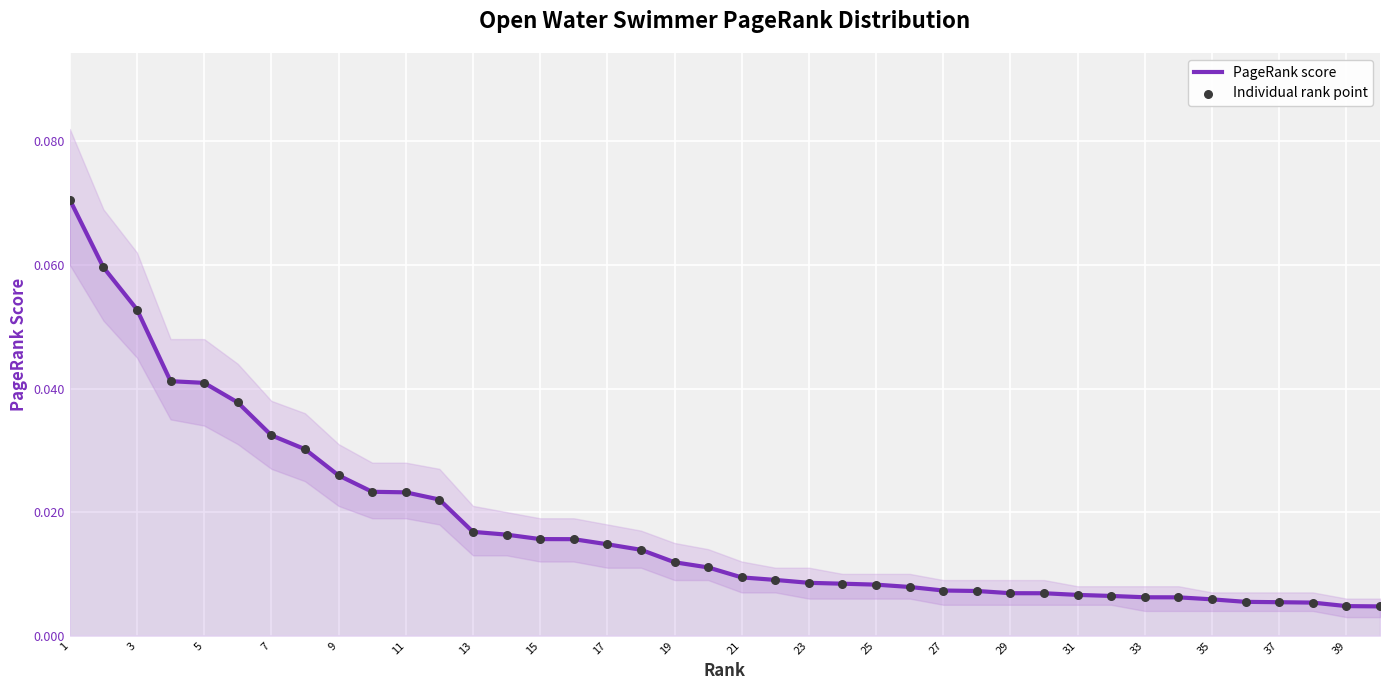

Is the value of PageRank score at 7 greater than the value of Individual rank point at 31?

Yes